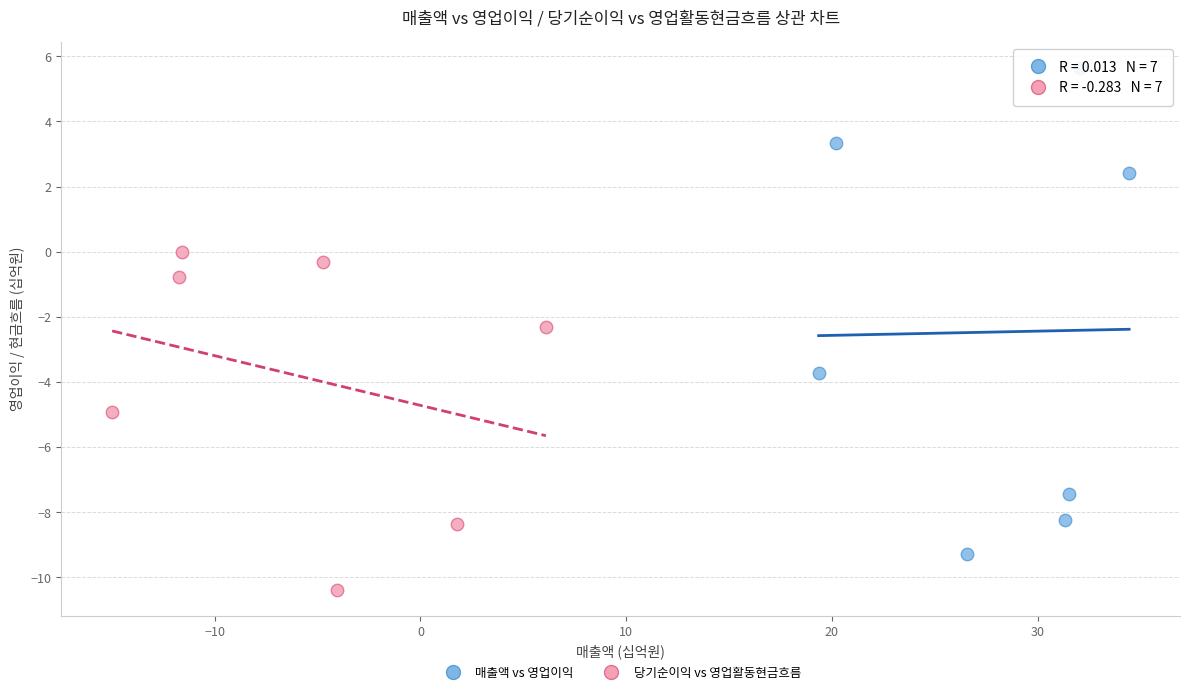

Which series has the largest Y range (max minus min)?

매출액 vs 영업이익